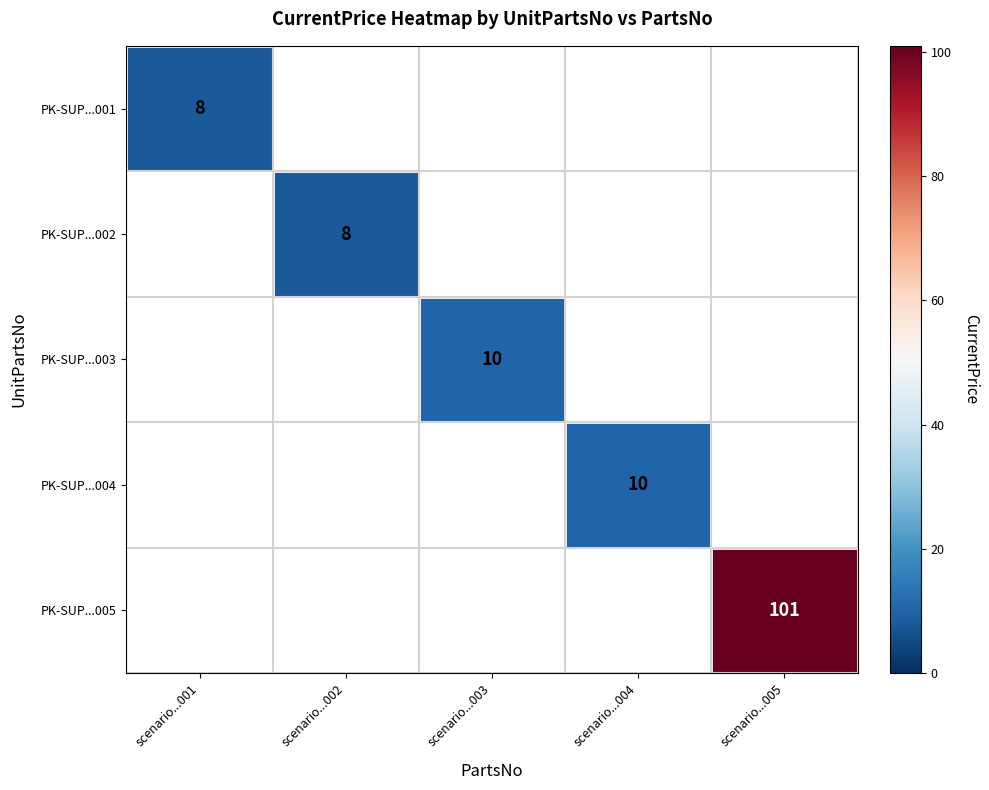

The PK-SUP...004 series shows 10 at scenario...004. True or false?

True